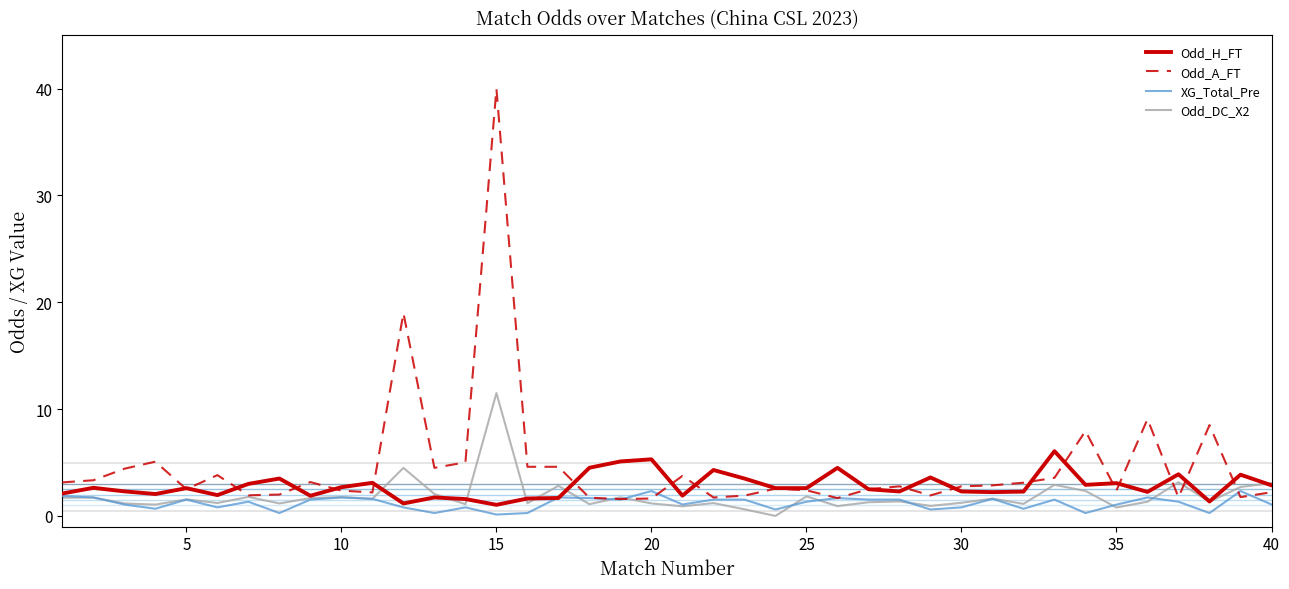

True or false: Odd_DC_X2 and XG_Total_Pre intersect in this chart.

True